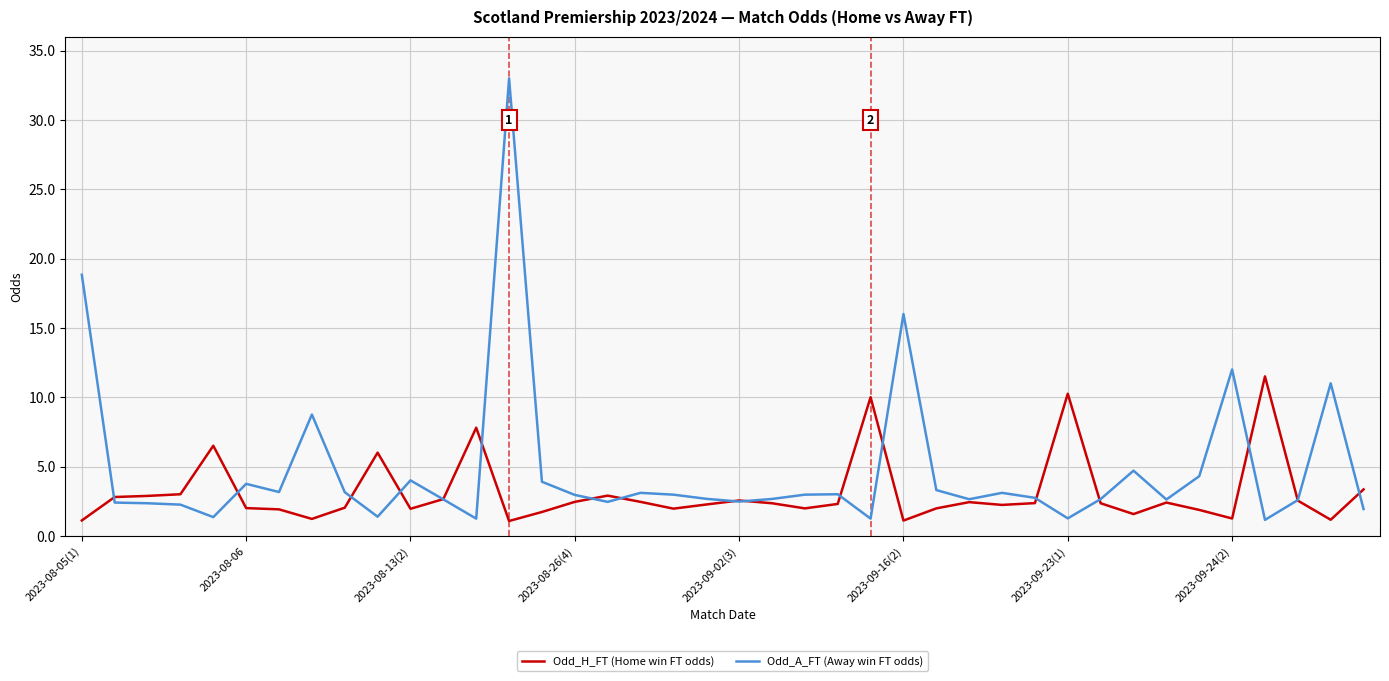

What is the minimum value shown in the chart?

1.1